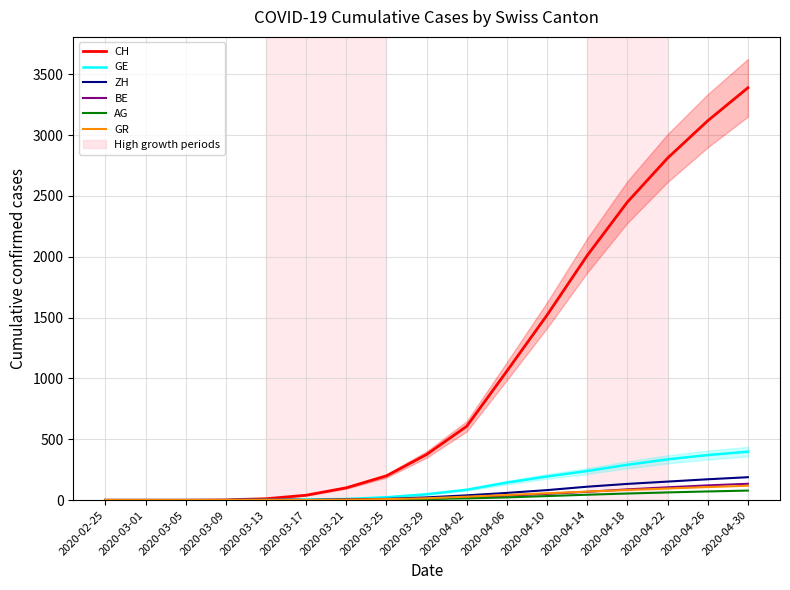

Reading left to right, what are all the values shown in this chart?

CH: 2020-02-25=0	2020-03-01=0	2020-03-05=0	2020-03-09=2	2020-03-13=11	2020-03-17=40	2020-03-21=101	2020-03-25=199	2020-03-29=375	2020-04-02=607	2020-04-06=1061	2020-04-10=1521	2020-04-14=2011	2020-04-18=2450	2020-04-22=2811	2020-04-26=3118	2020-04-30=3389
GE: 2020-02-25=0	2020-03-01=0	2020-03-05=0	2020-03-09=0	2020-03-13=2	2020-03-17=5	2020-03-21=9	2020-03-25=23	2020-03-29=48	2020-04-02=85	2020-04-06=144	2020-04-10=194	2020-04-14=239	2020-04-18=290	2020-04-22=335	2020-04-26=370	2020-04-30=398
ZH: 2020-02-25=0	2020-03-01=0	2020-03-05=0	2020-03-09=0	2020-03-13=6	2020-03-17=1	2020-03-21=6	2020-03-25=10	2020-03-29=22	2020-04-02=39	2020-04-06=59	2020-04-10=82	2020-04-14=110	2020-04-18=133	2020-04-22=152	2020-04-26=171	2020-04-30=188
BE: 2020-02-25=0	2020-03-01=0	2020-03-05=0	2020-03-09=0	2020-03-13=5	2020-03-17=0	2020-03-21=3	2020-03-25=6	2020-03-29=10	2020-04-02=23	2020-04-06=36	2020-04-10=51	2020-04-14=68	2020-04-18=88	2020-04-22=105	2020-04-26=121	2020-04-30=134
AG: 2020-02-25=0	2020-03-01=0	2020-03-05=0	2020-03-09=0	2020-03-13=1	2020-03-17=0	2020-03-21=1	2020-03-25=2	2020-03-29=9	2020-04-02=14	2020-04-06=22	2020-04-10=33	2020-04-14=44	2020-04-18=54	2020-04-22=63	2020-04-26=71	2020-04-30=78
GR: 2020-02-25=0	2020-03-01=0	2020-03-05=0	2020-03-09=0	2020-03-13=4	2020-03-17=1	2020-03-21=4	2020-03-25=8	2020-03-29=15	2020-04-02=28	2020-04-06=42	2020-04-10=56	2020-04-14=70	2020-04-18=83	2020-04-22=95	2020-04-26=107	2020-04-30=118